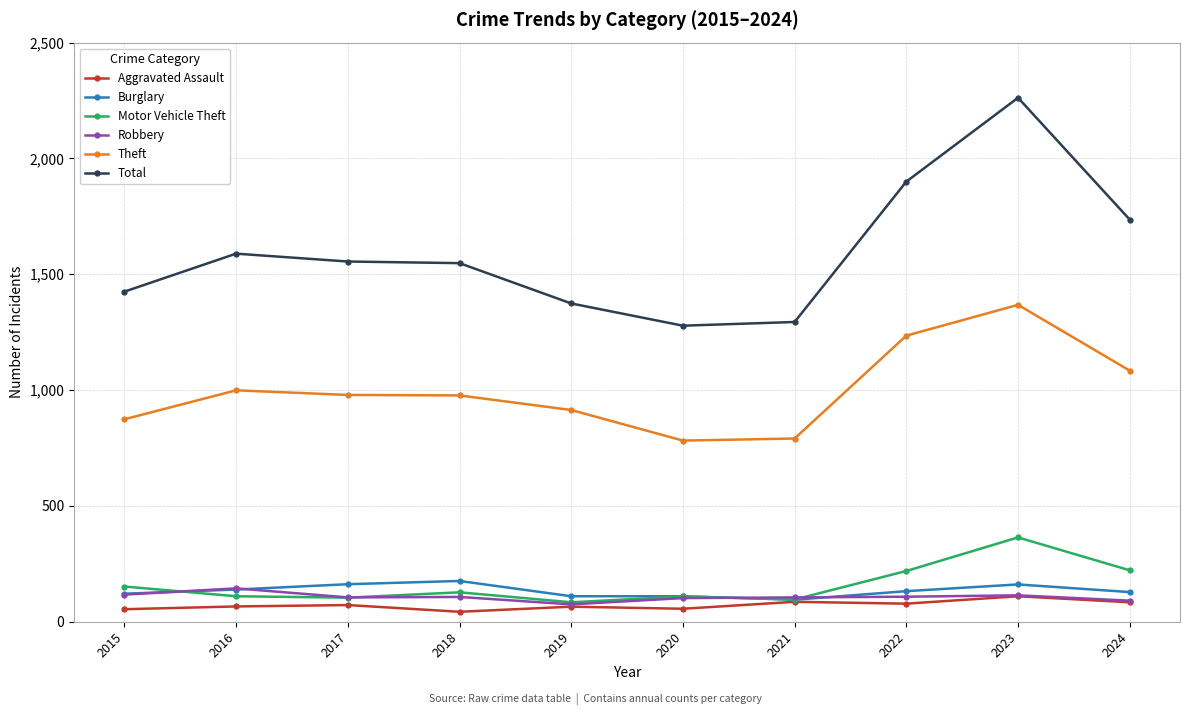

What is the difference between the highest and lowest values at 2020?

1222